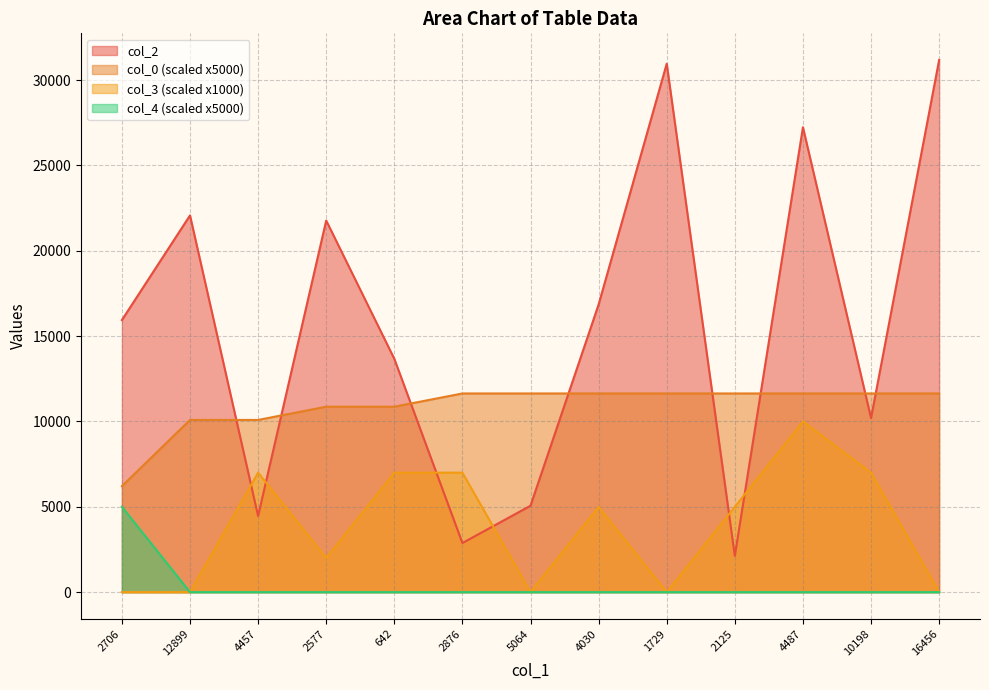

What is the total value across all series at 4487?

48882.5